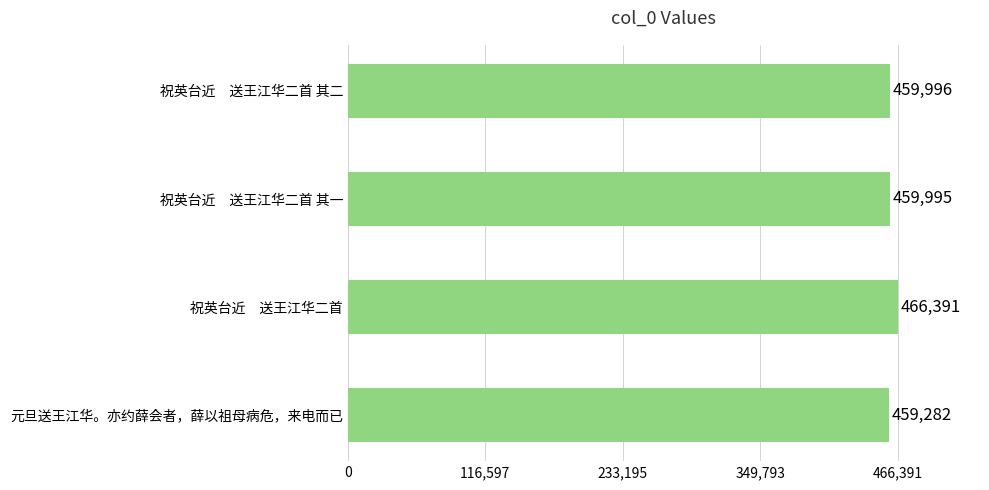

Rank the categories by value from highest to lowest.

祝英台近　送王江华二首, 祝英台近　送王江华二首 其二, 祝英台近　送王江华二首 其一, 元旦送王江华。亦约薛会者，薛以祖母病危，来电而已